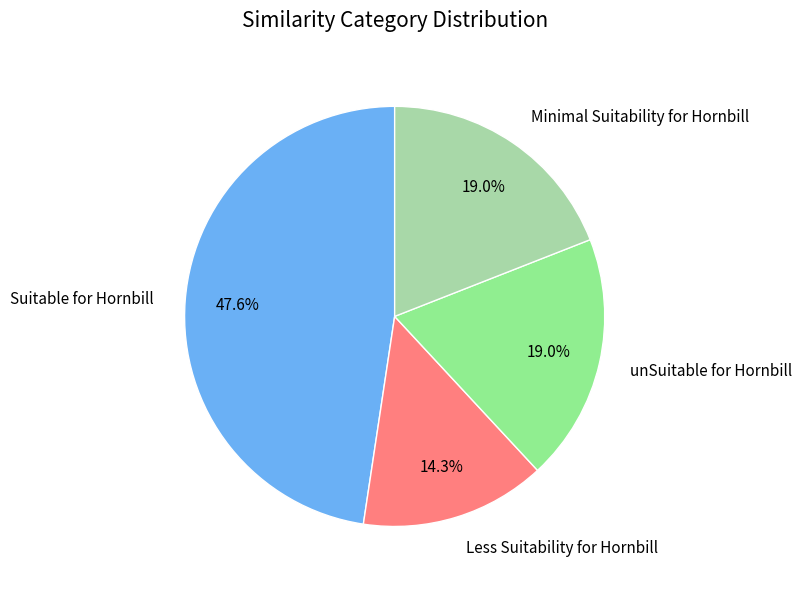

Is there a majority slice in this chart?

No